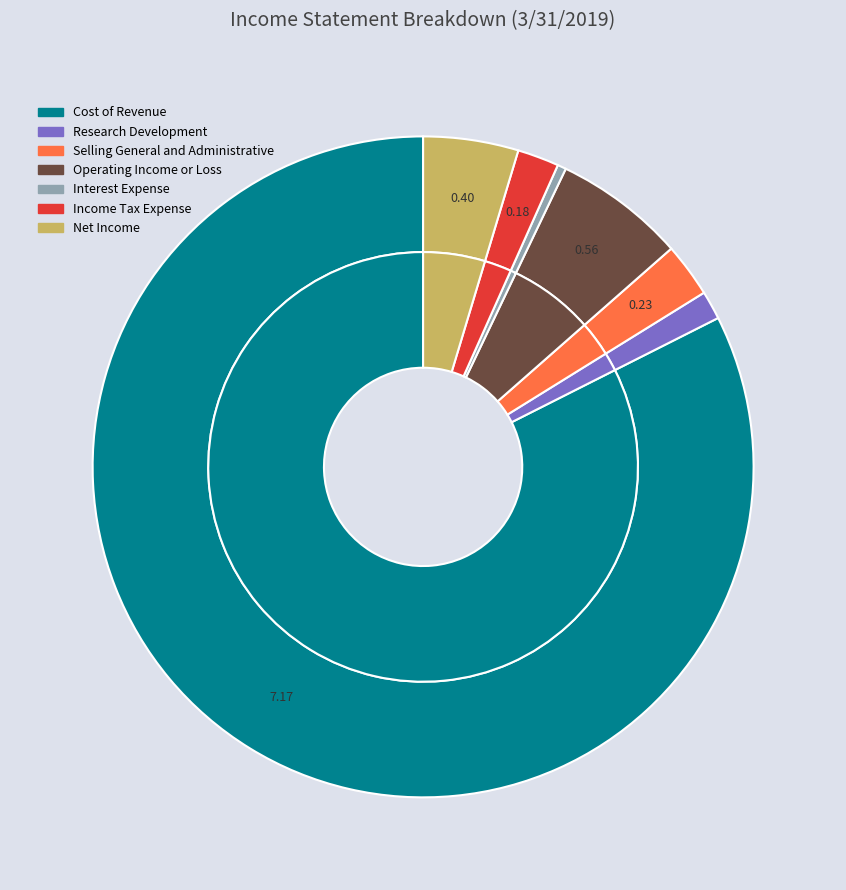

To the nearest percent, what portion does Cost of Revenue represent?

82%